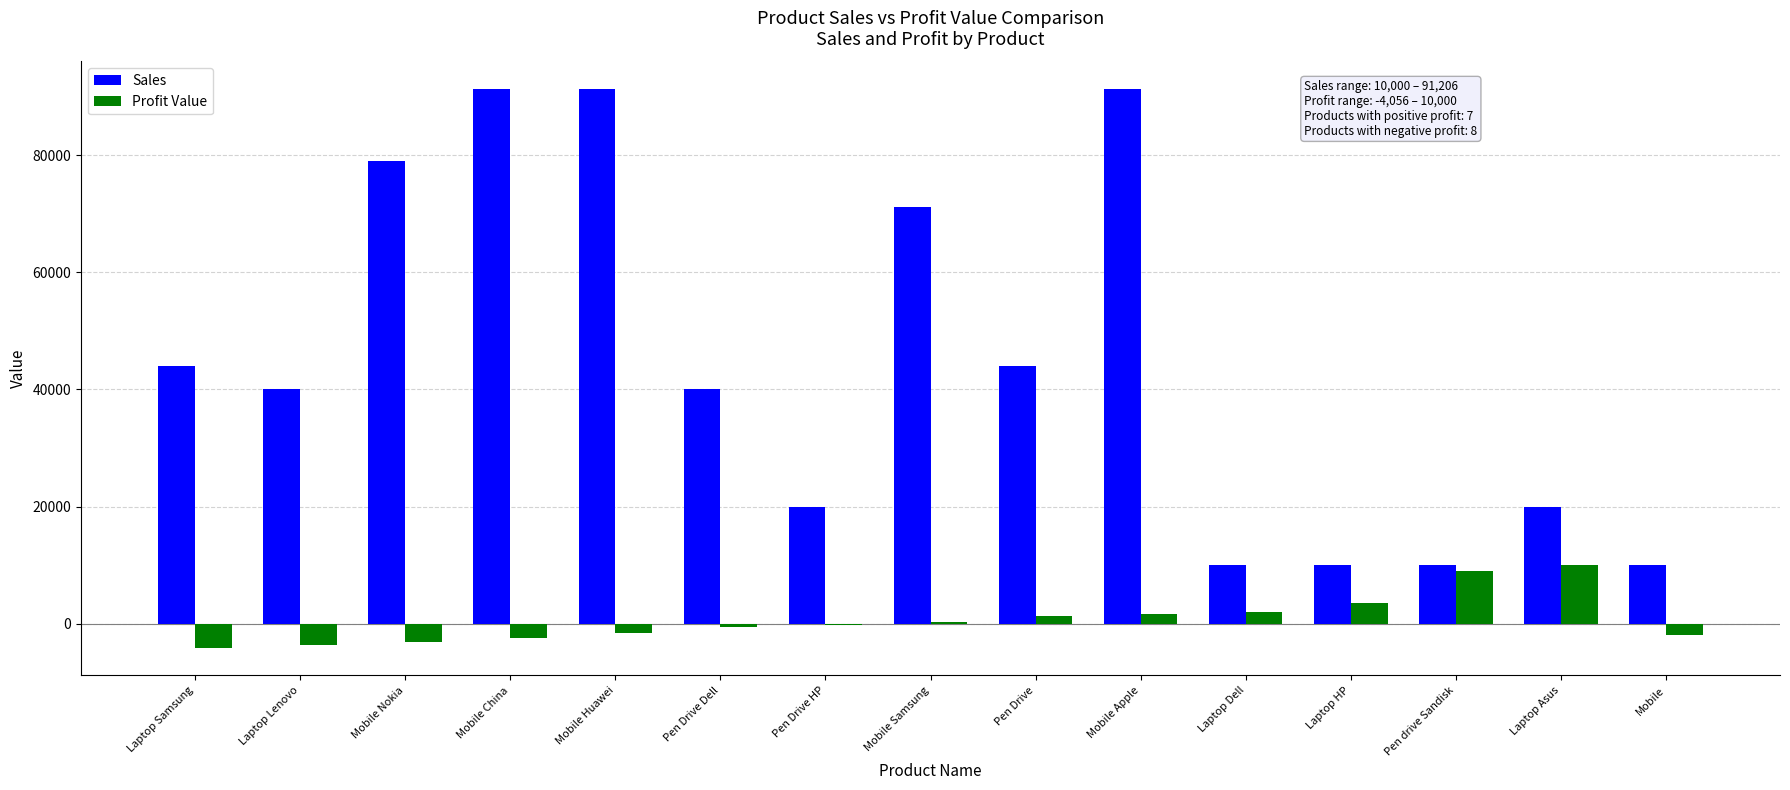

The Sales series shows 91206 at Mobile Huawei. True or false?

True